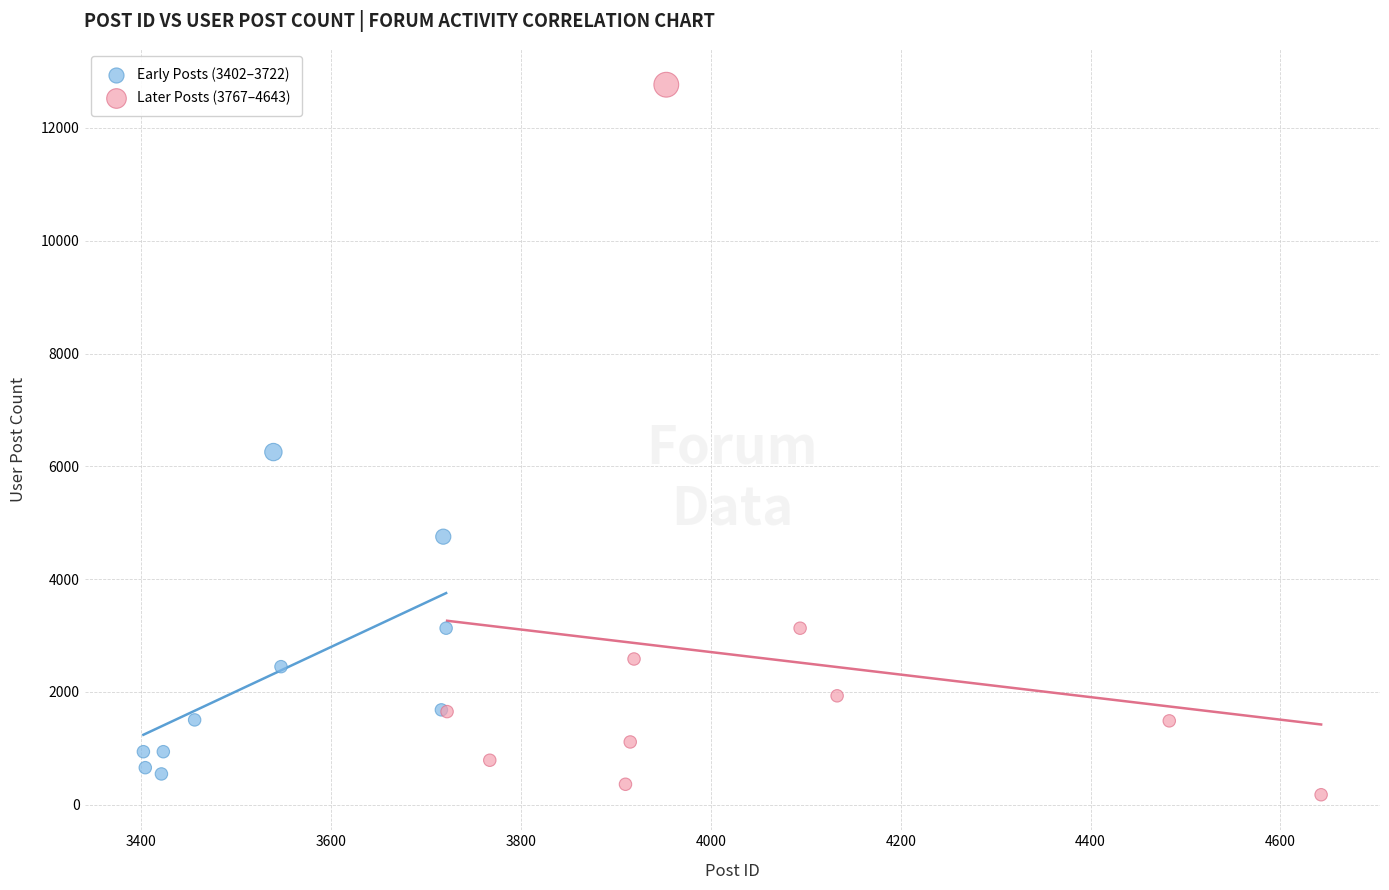

Which series has the largest Y range (max minus min)?

Later Posts (3767–4643)